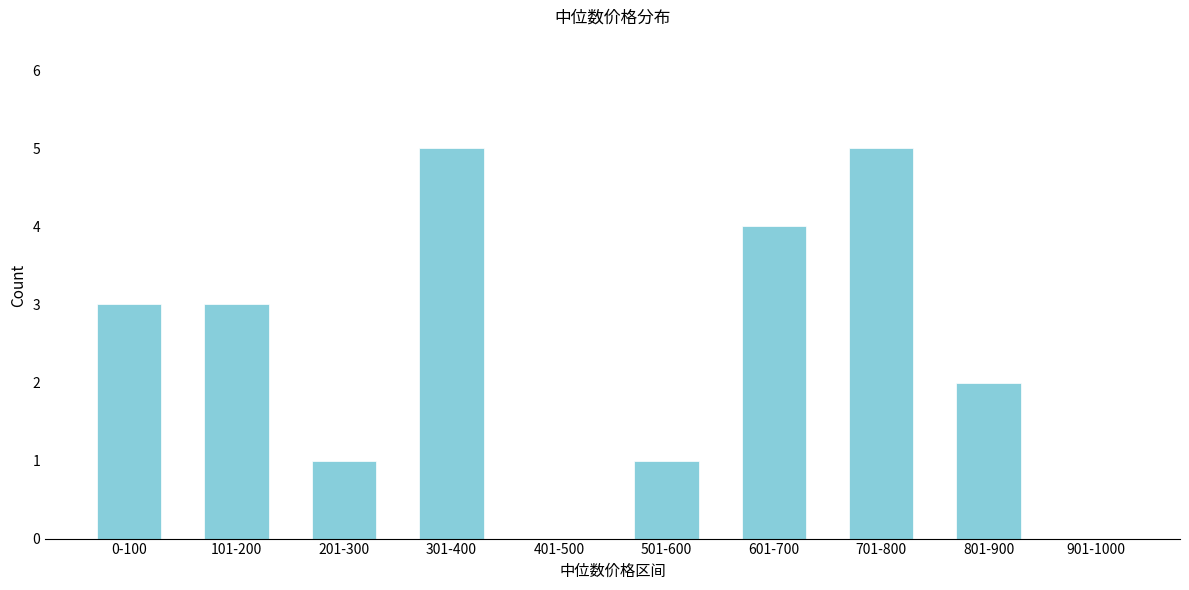

Reading left to right, transcribe all the data shown in this chart.

0-100=3	101-200=3	201-300=1	301-400=5	401-500=0	501-600=1	601-700=4	701-800=5	801-900=2	901-1000=0